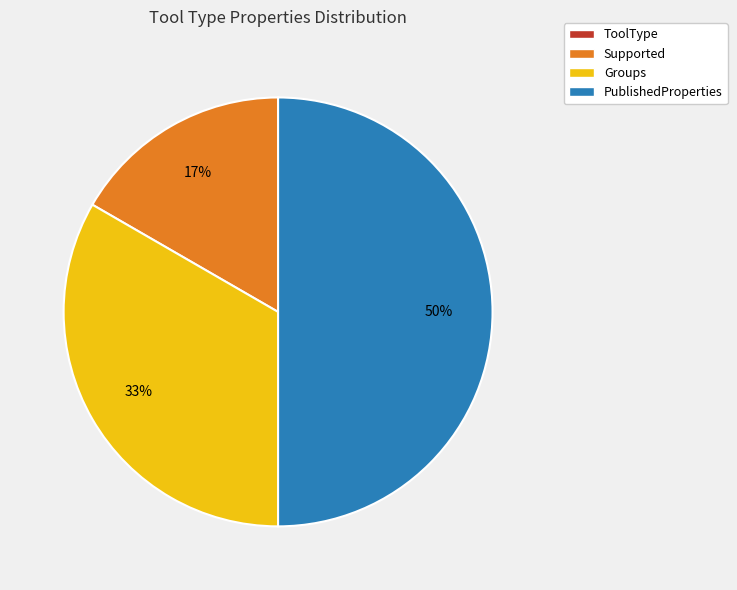

To the nearest percent, what is the difference between the largest and smallest slice percentages?

50%